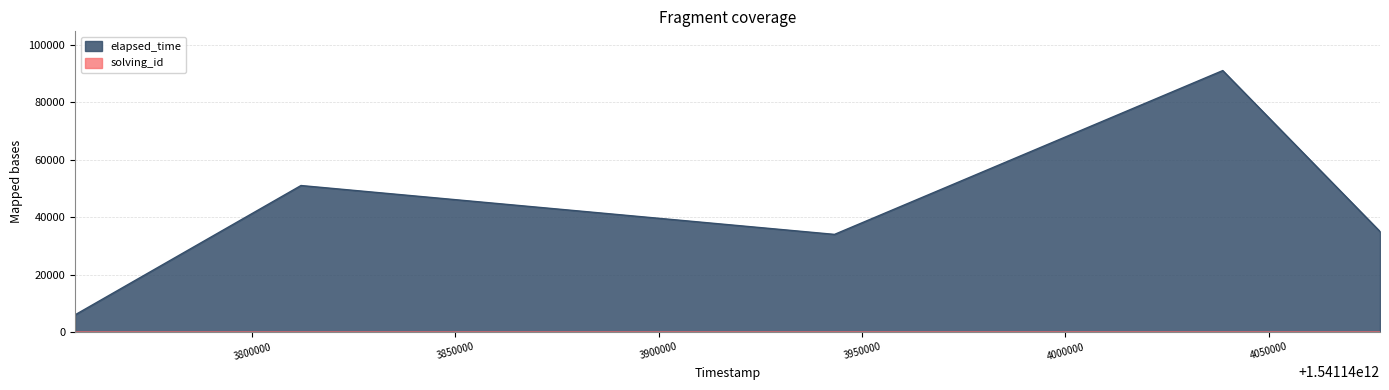

The value of elapsed_time at 1541144077368 is 12836. True or false?

False